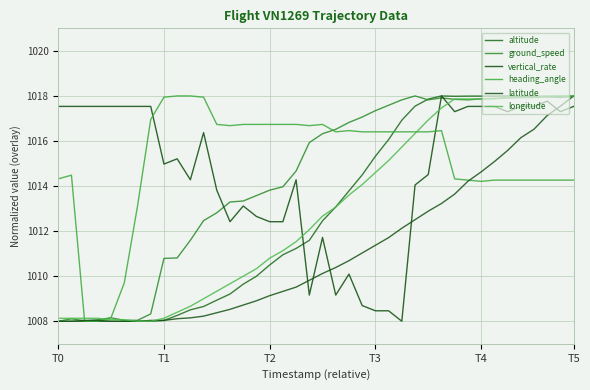

True or false: longitude and heading_angle intersect in this chart.

True